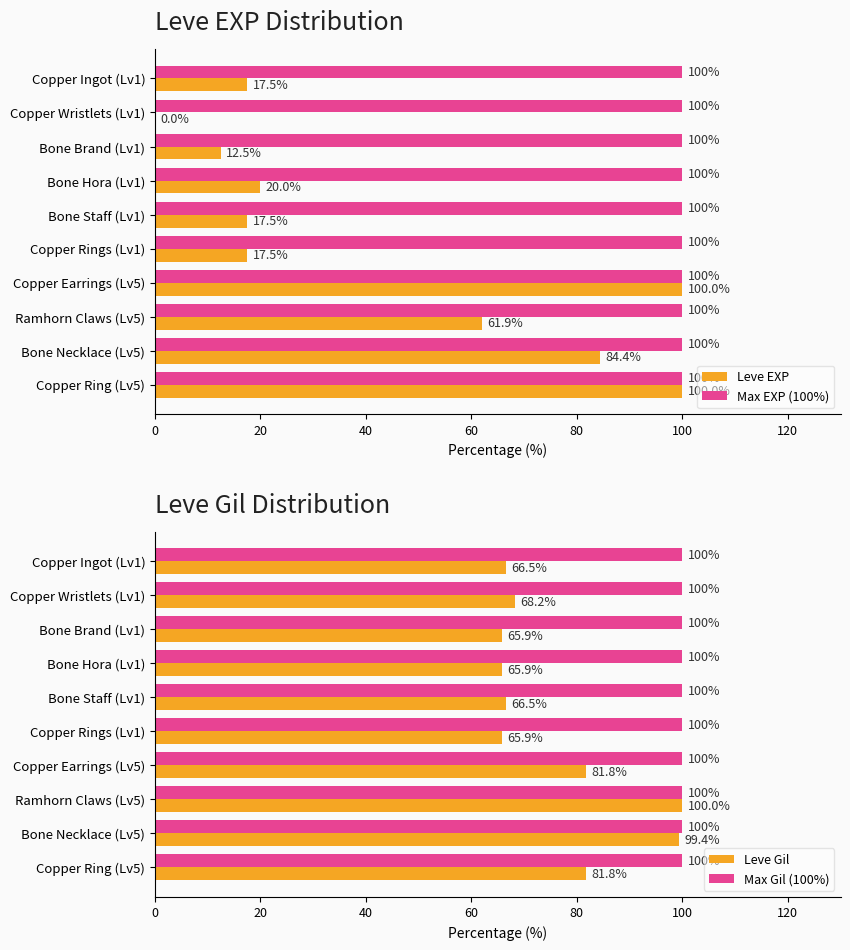

How many bars are there in total?

40